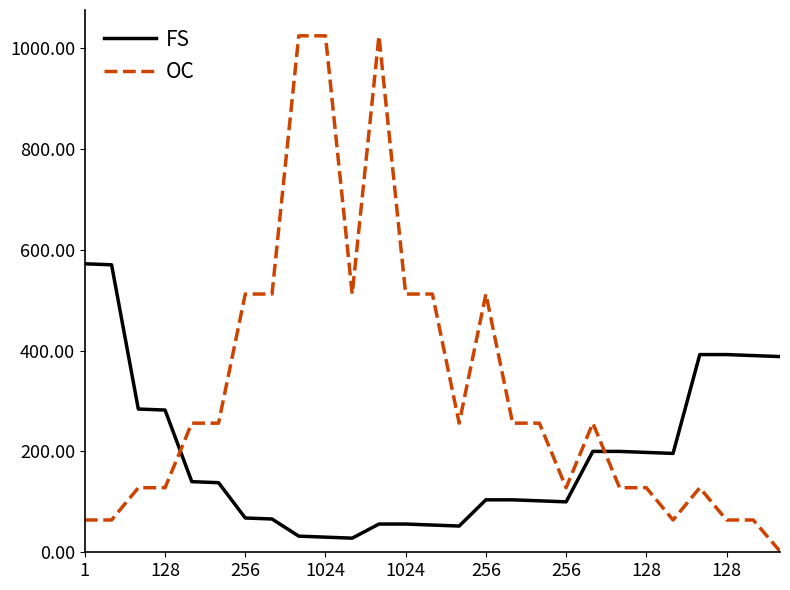

Which series has the largest total across all categories?

OC